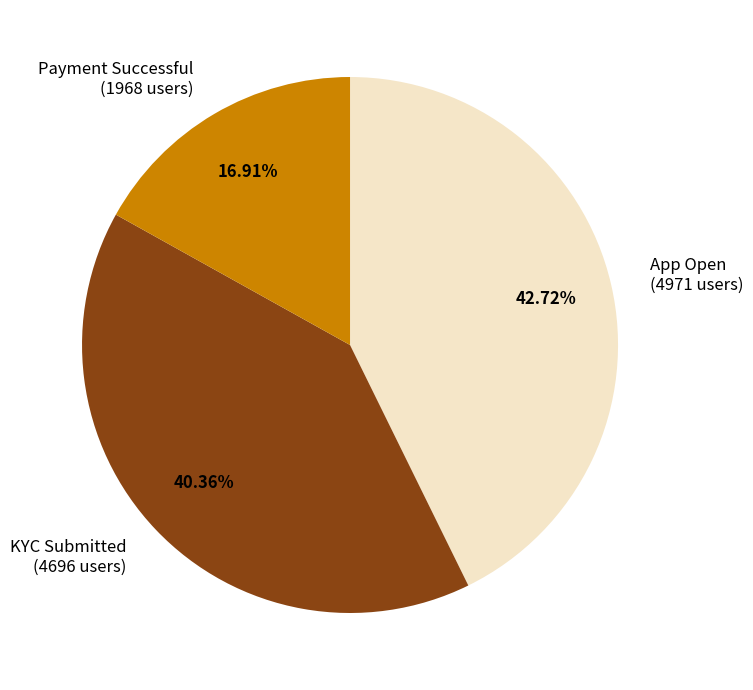

Combined, what portion of the pie is KYC Submitted and Payment Successful?

57.3%